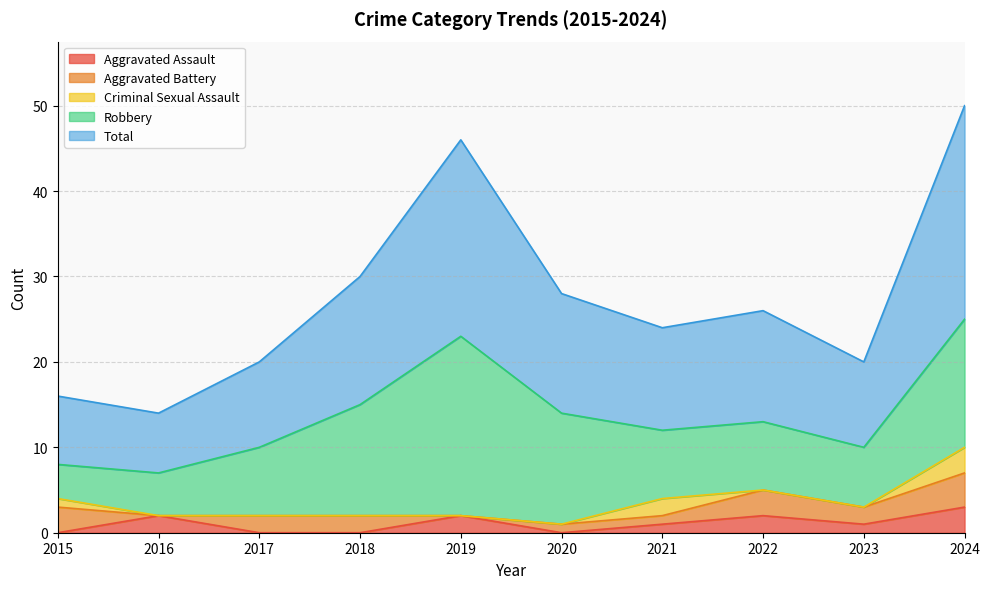

What is the sum of all Aggravated Battery values?

18